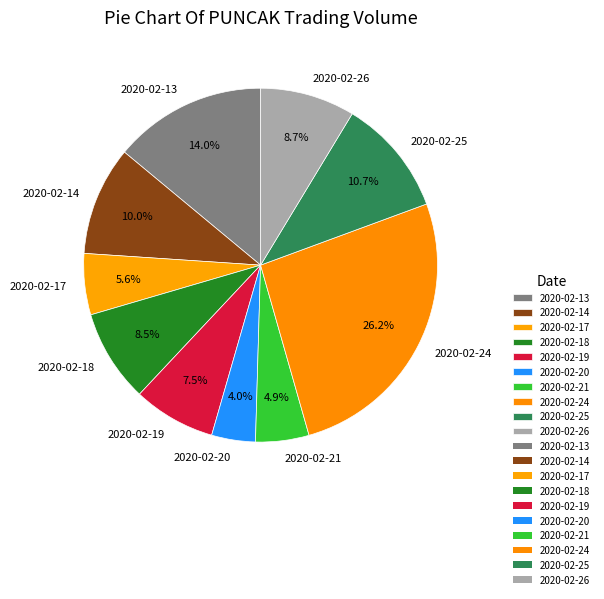

To the nearest percent, what portion does 2020-02-26 represent?

9%